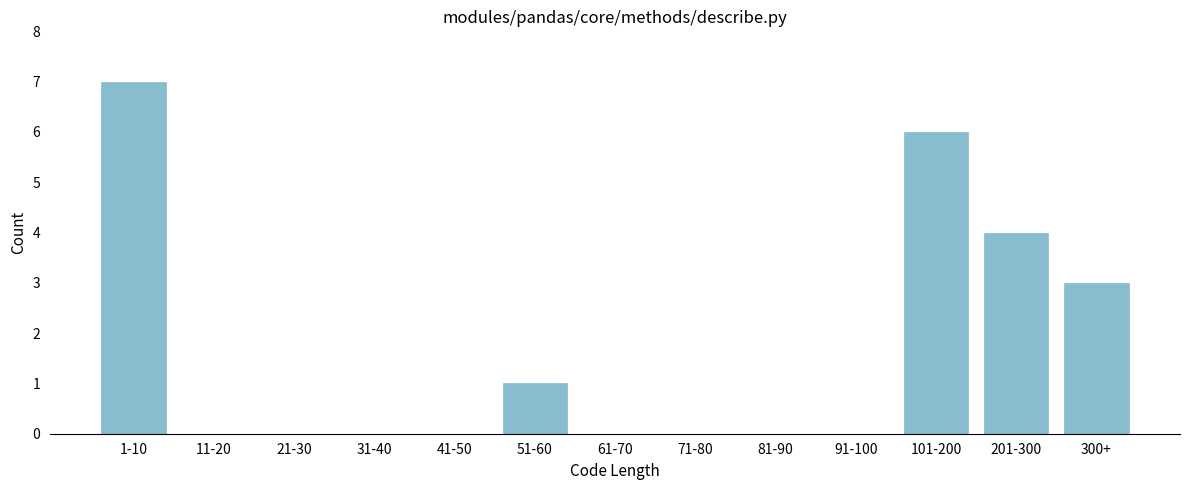

Reading left to right, list all the values displayed in this chart.

1-10=7	11-20=0	21-30=0	31-40=0	41-50=0	51-60=1	61-70=0	71-80=0	81-90=0	91-100=0	101-200=6	201-300=4	300+=3